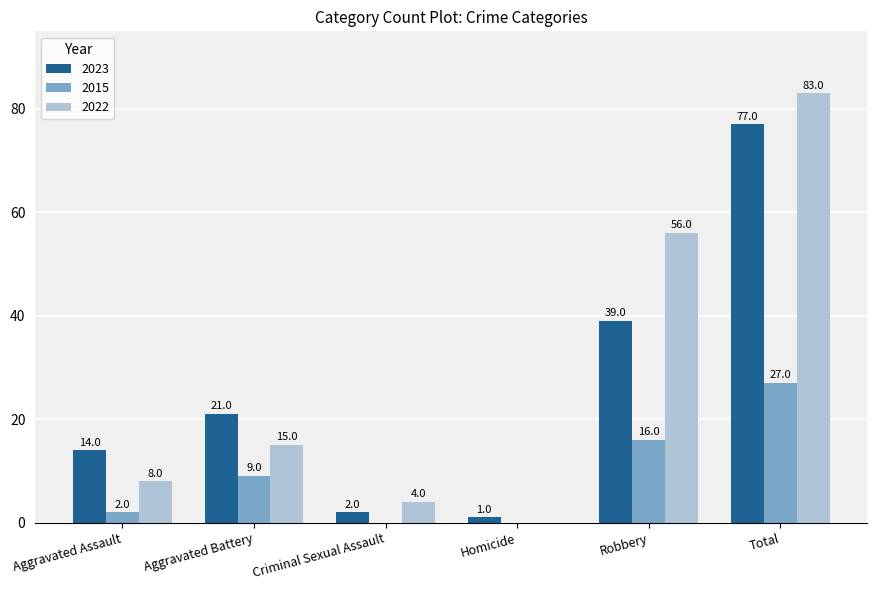

Are the bars grouped side by side (vs. stacked)?

Yes